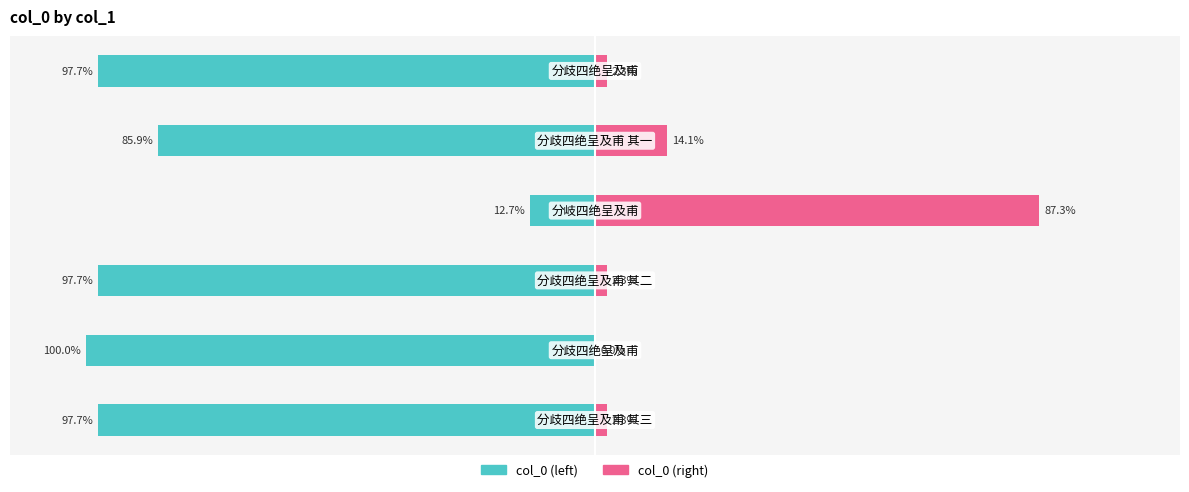

Are the bars grouped side by side (vs. stacked)?

Yes